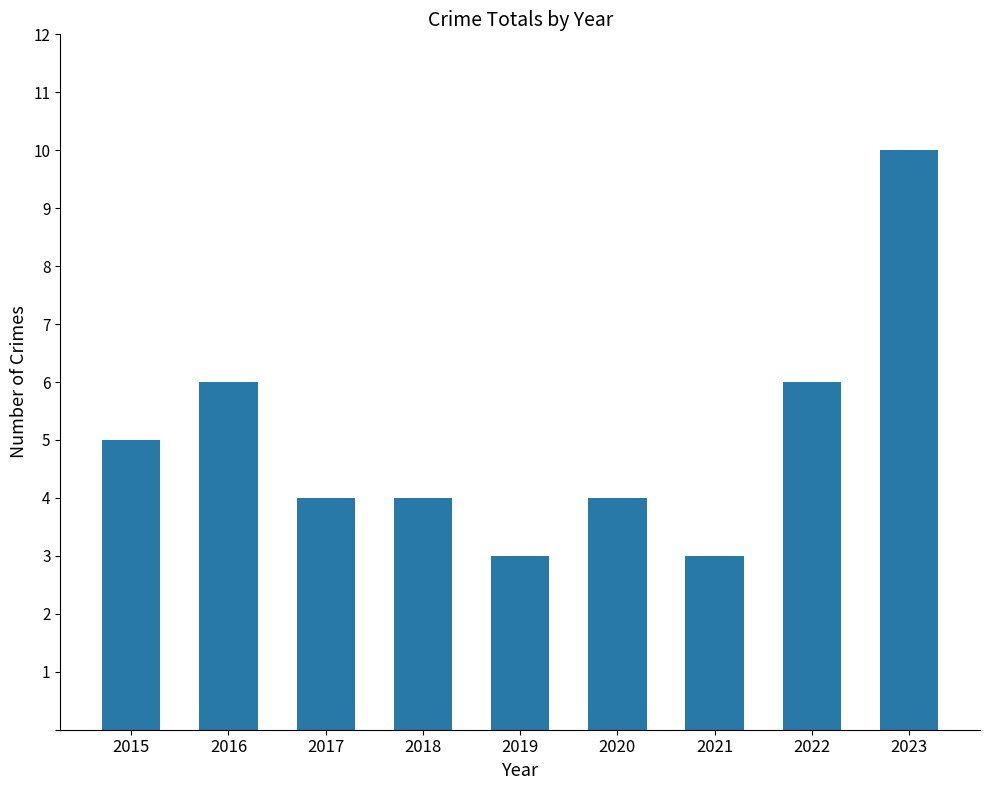

How many series are shown in this chart?

1